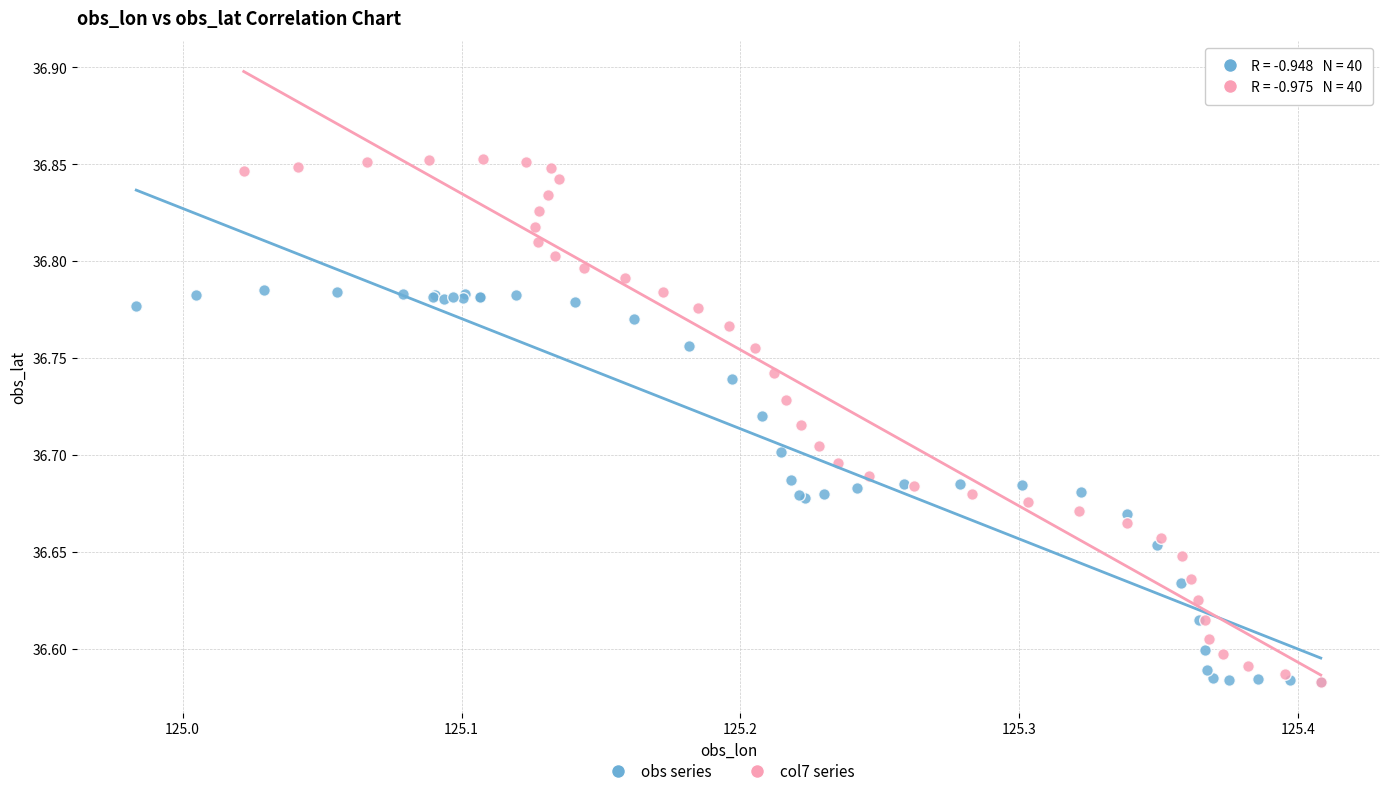

Which series contains the highest Y value?

col7 series